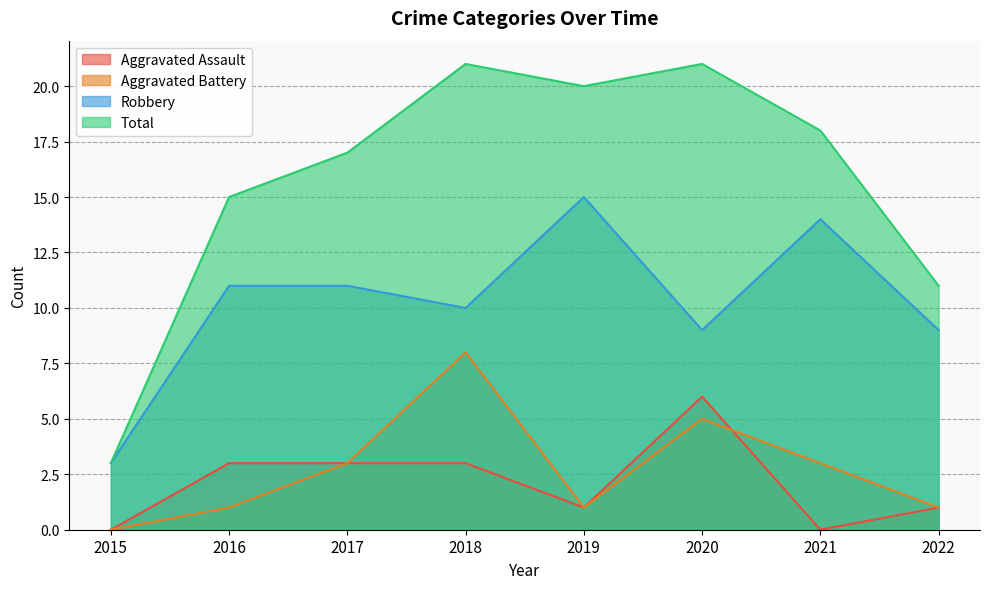

Is it true that Total equals 24 at 2021?

False